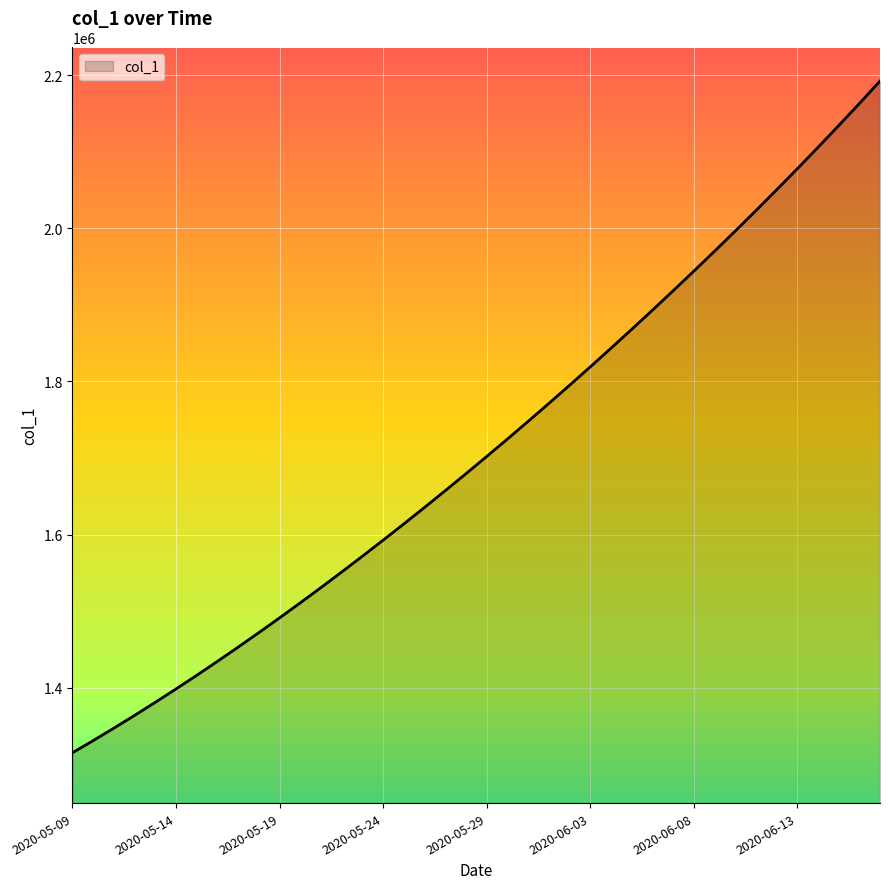

What is the maximum value shown in the chart?

2192210.2